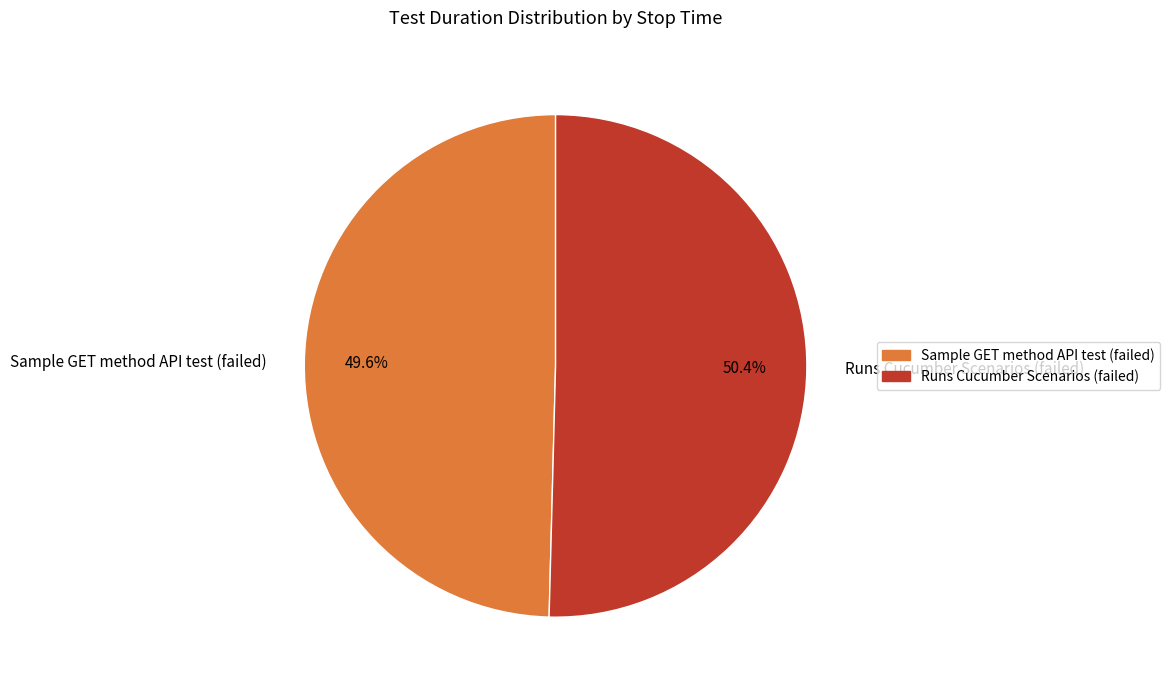

Approximately how many times larger is the value at Runs Cucumber Scenarios (failed) compared to Sample GET method API test (failed)?

1.0